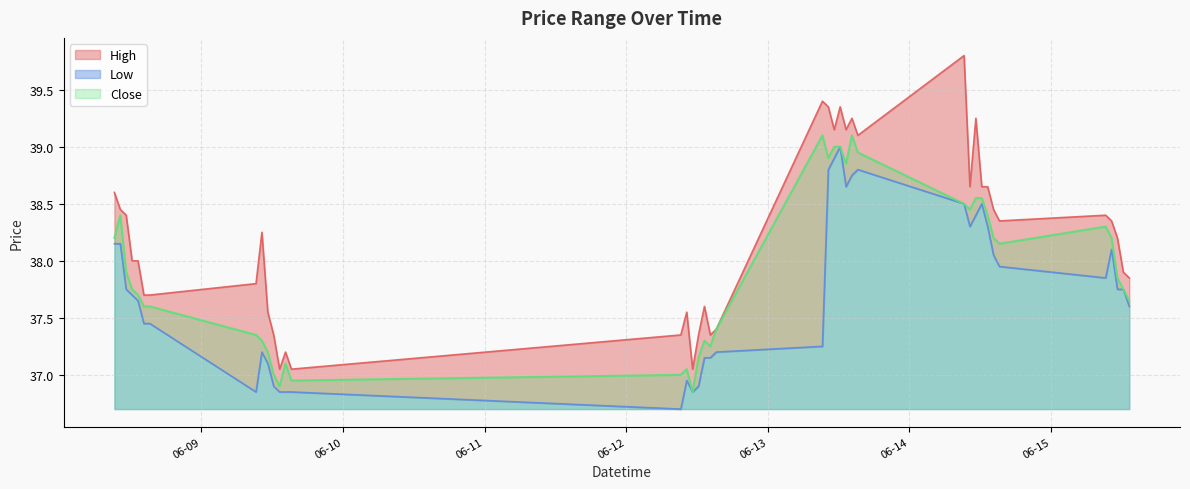

What are all the series names shown in the legend?

High, Low, Close